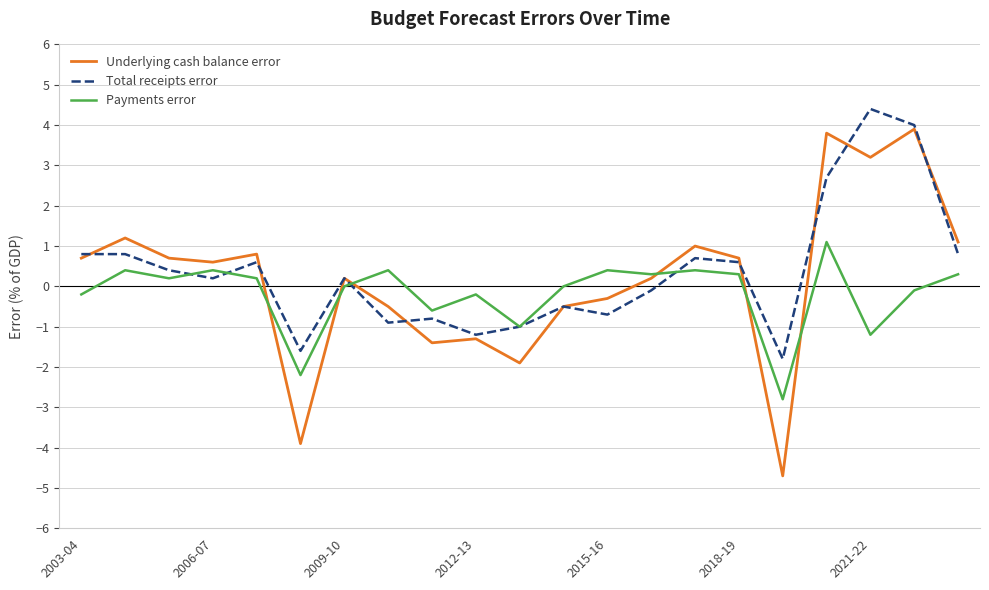

Does the chart have visible grid lines?

Yes